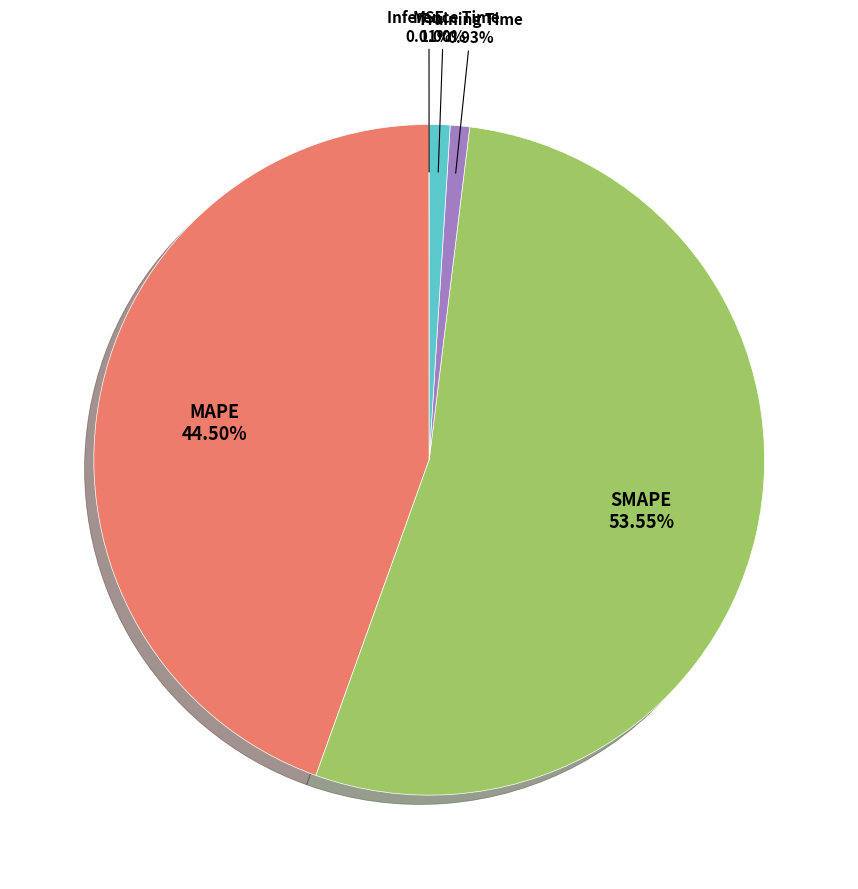

Does any single category account for the majority?

Yes